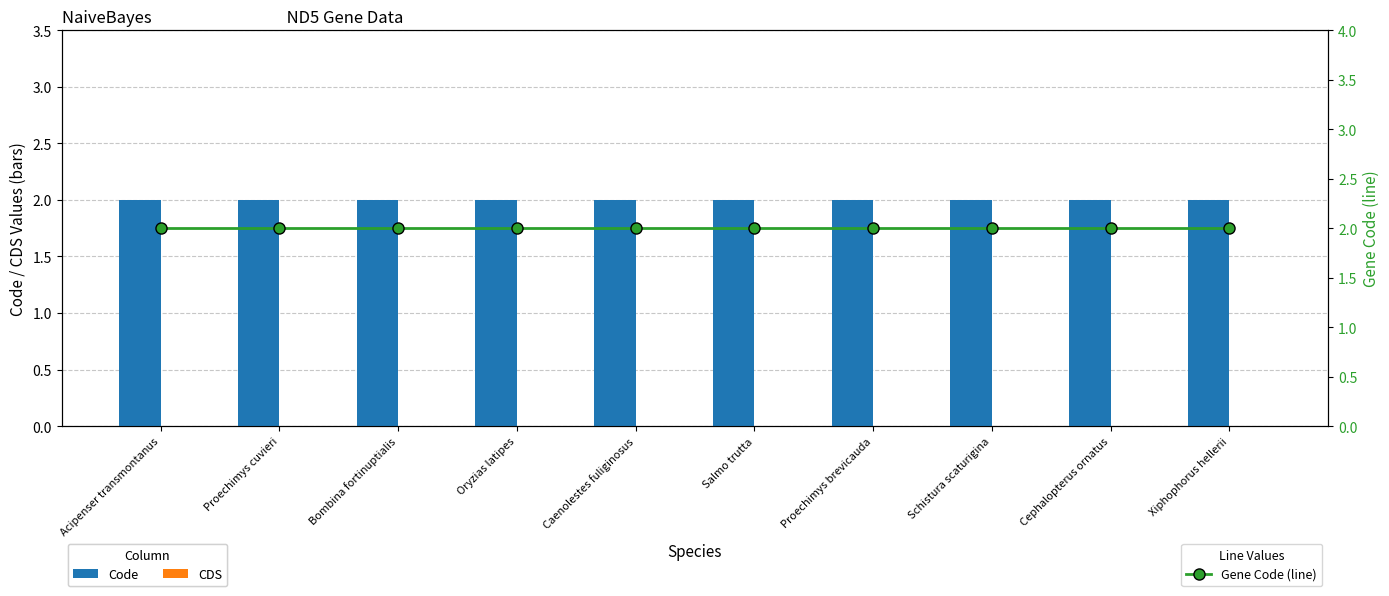

What is the difference between the highest and lowest values at Schistura scaturigina?

2